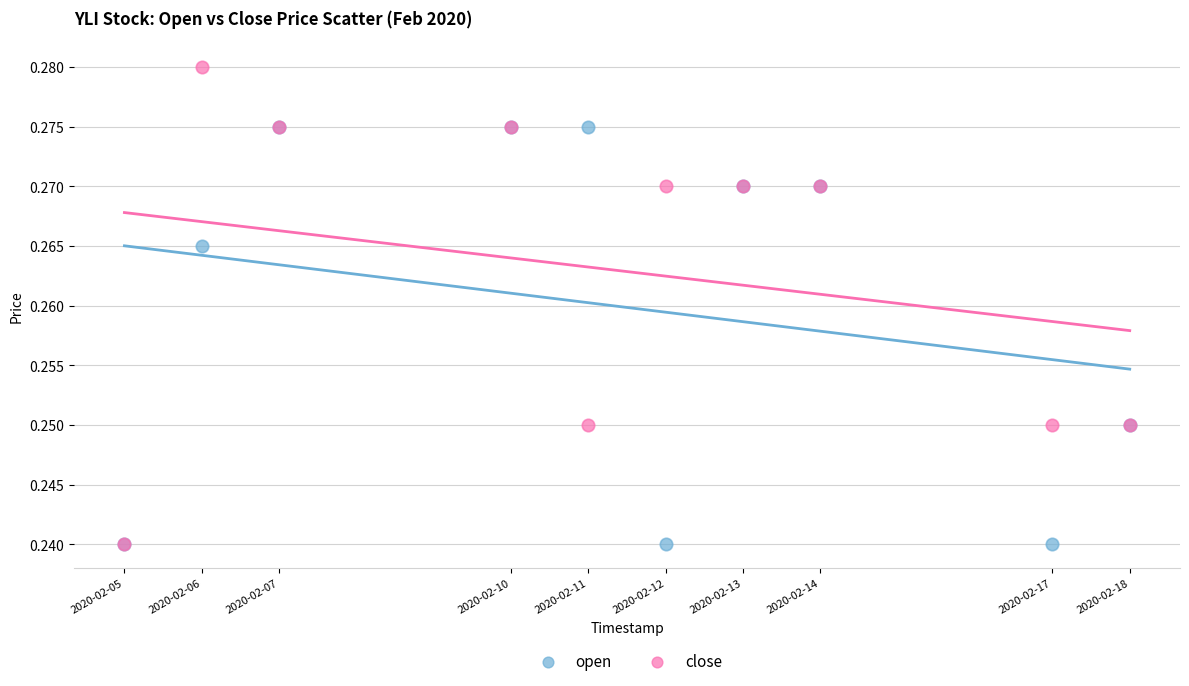

Which series reaches the maximum Y coordinate?

close